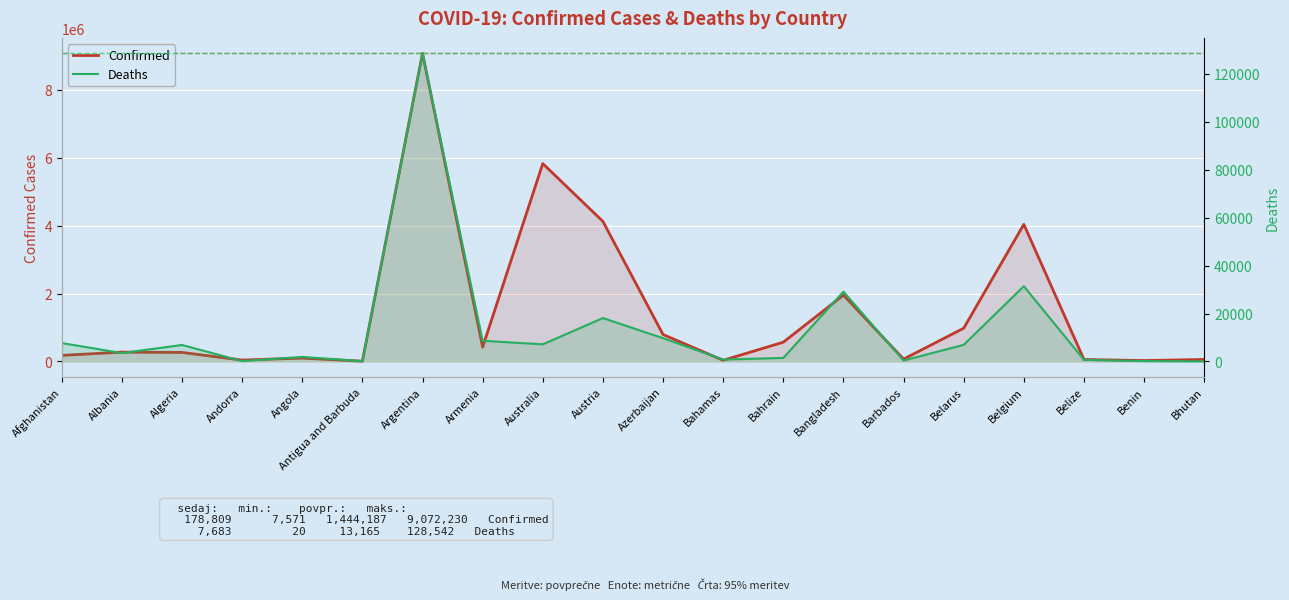

Where does the Deaths series first go above 6875?

Afghanistan